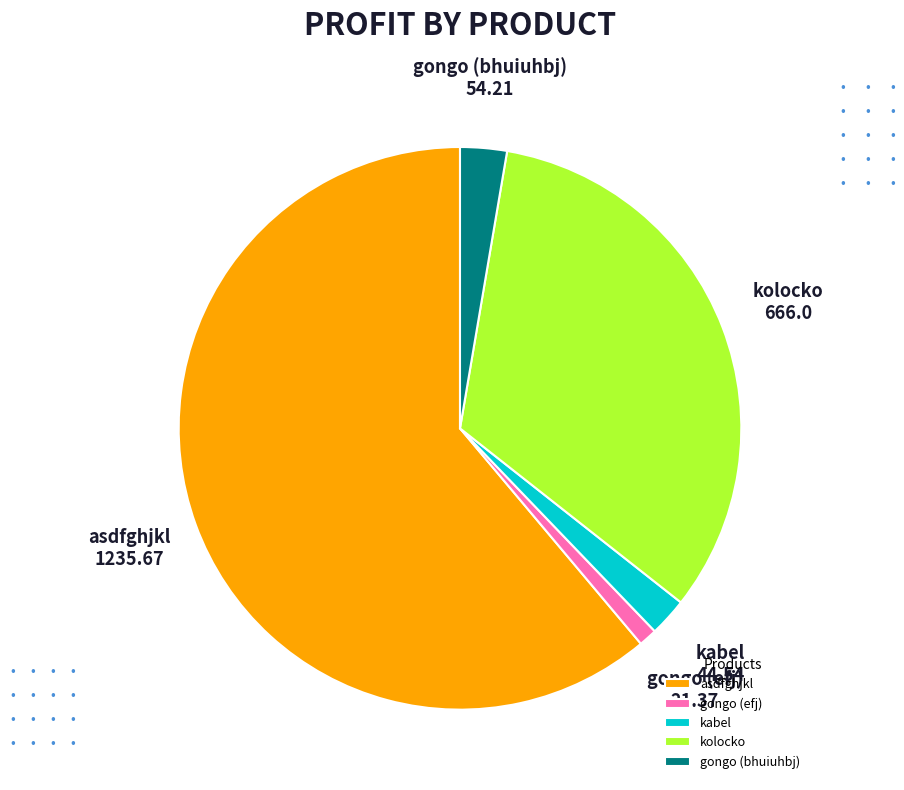

Is it true that gongo (efj) is 1% of the pie?

True